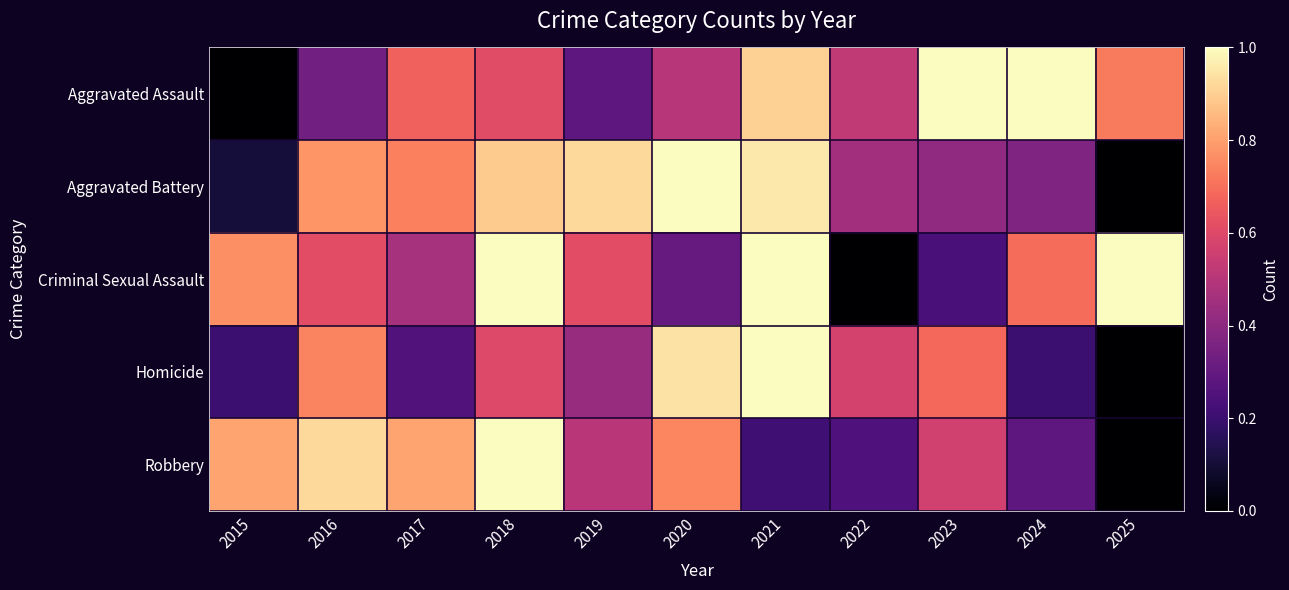

What is the total value across all series at 2025?

1.7